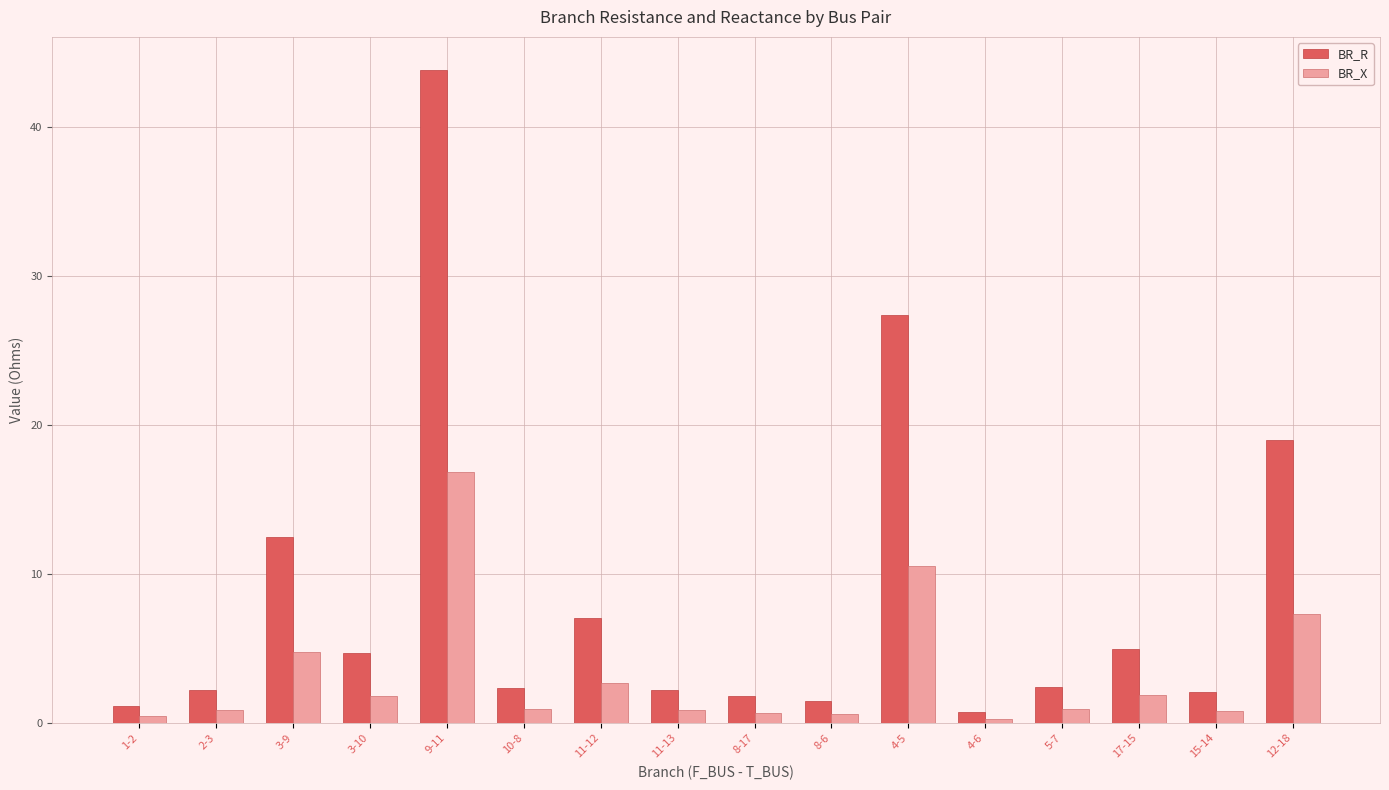

What is the average value of the BR_R series?

8.5